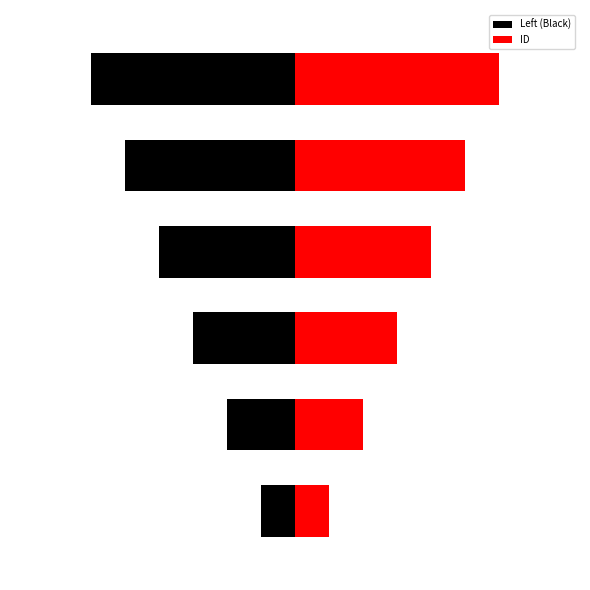

Does the chart contain any negative values?

Yes